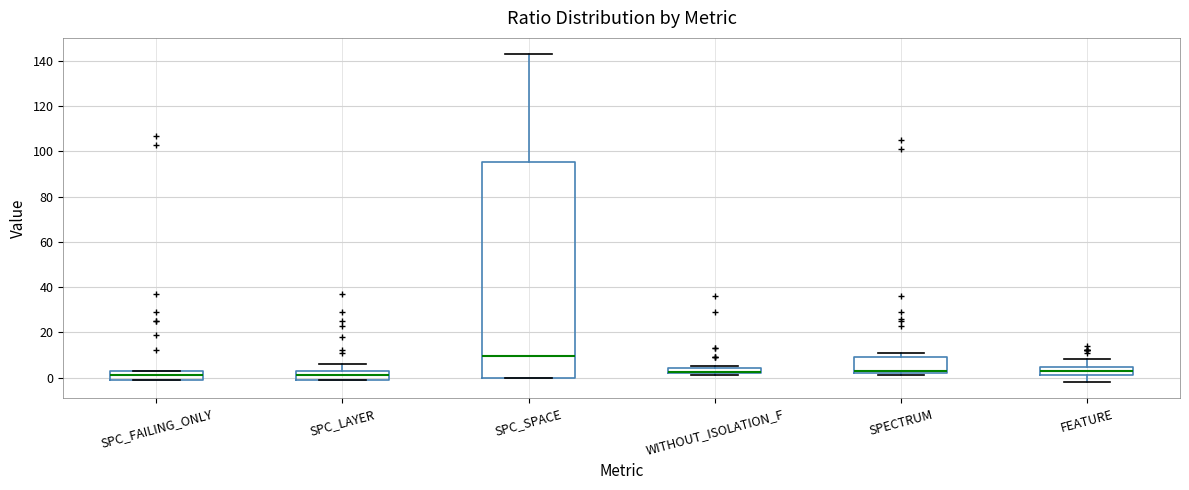

Comparing the boxes themselves (not the whiskers), which one is the tallest?

SPC_SPACE